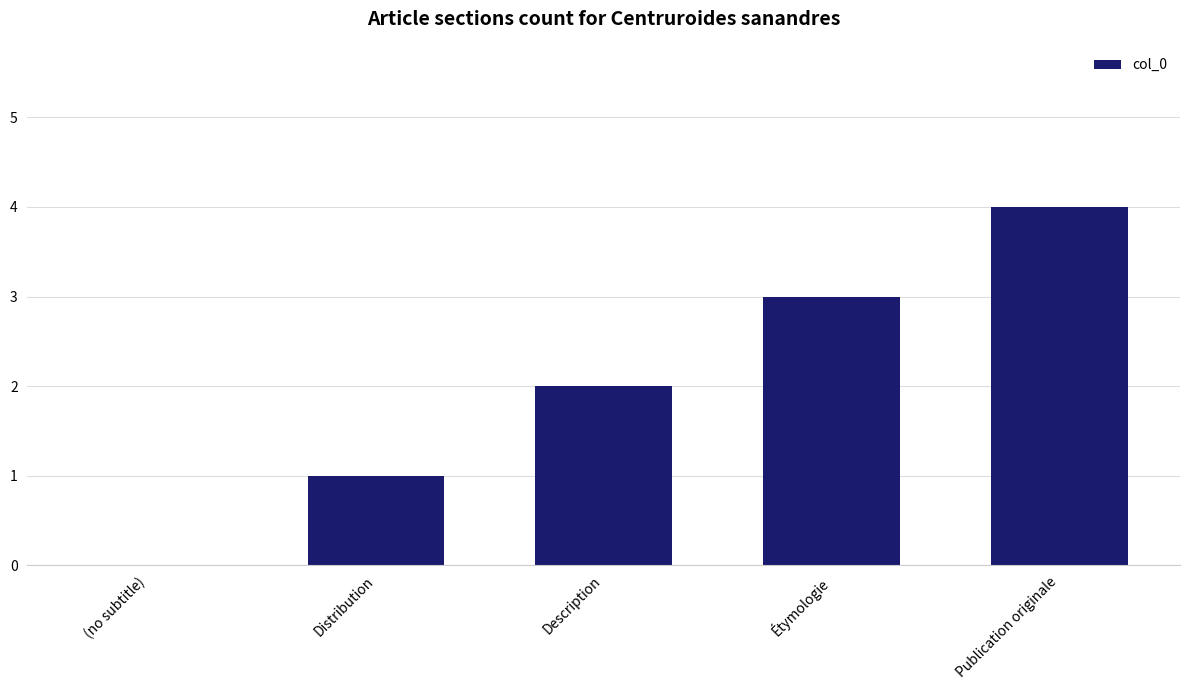

Reading right to left, list all the values displayed in this chart.

4	3	2	1	0